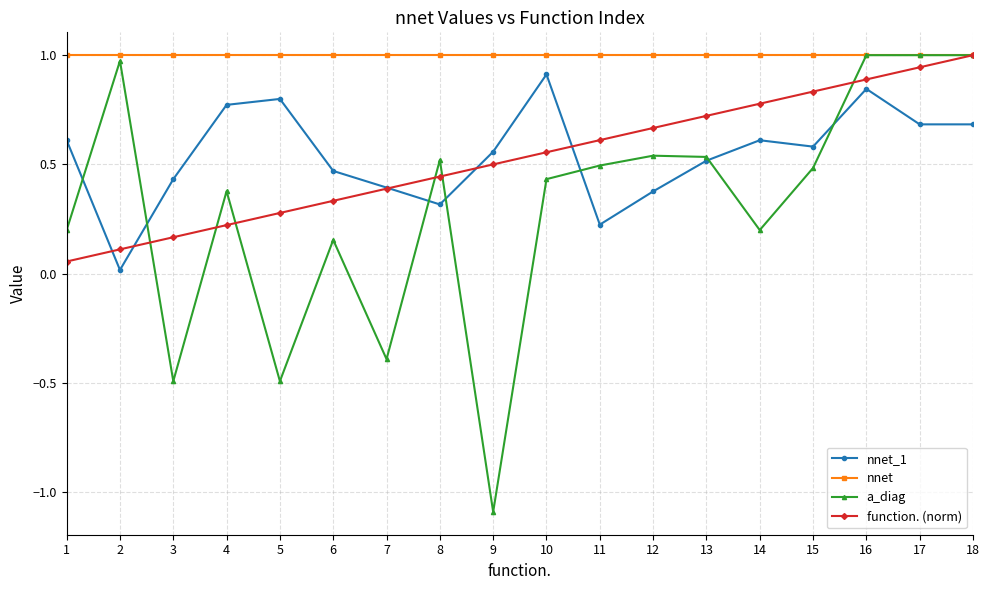

What is the total value across all series at 16?

3.7